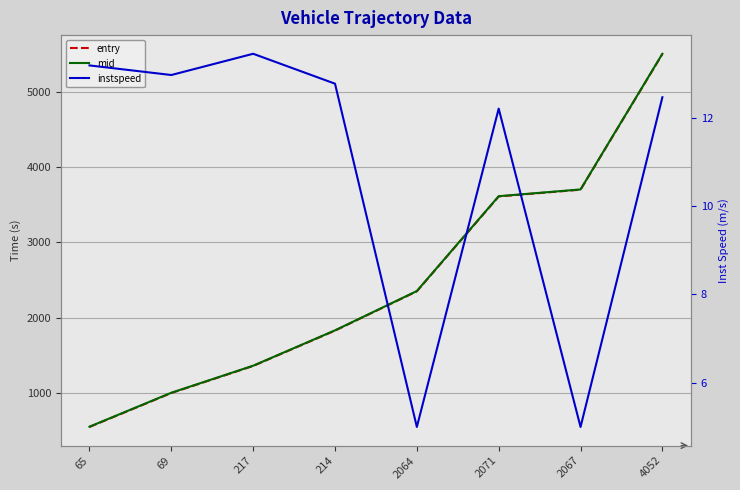

What is the difference between the second highest and minimum values in the instspeed series?

8.2